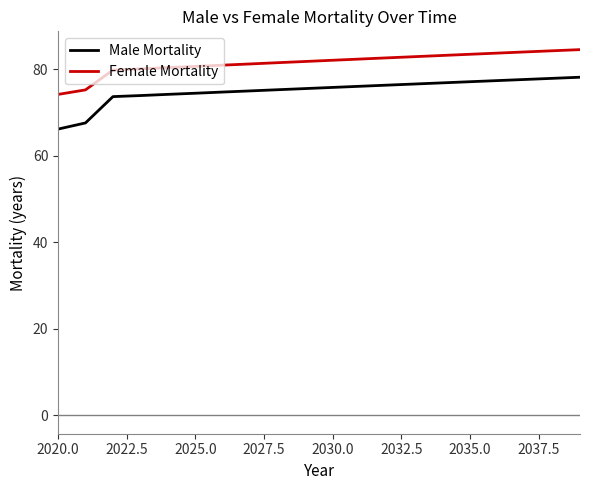

What is the minimum value shown in the chart?

66.2